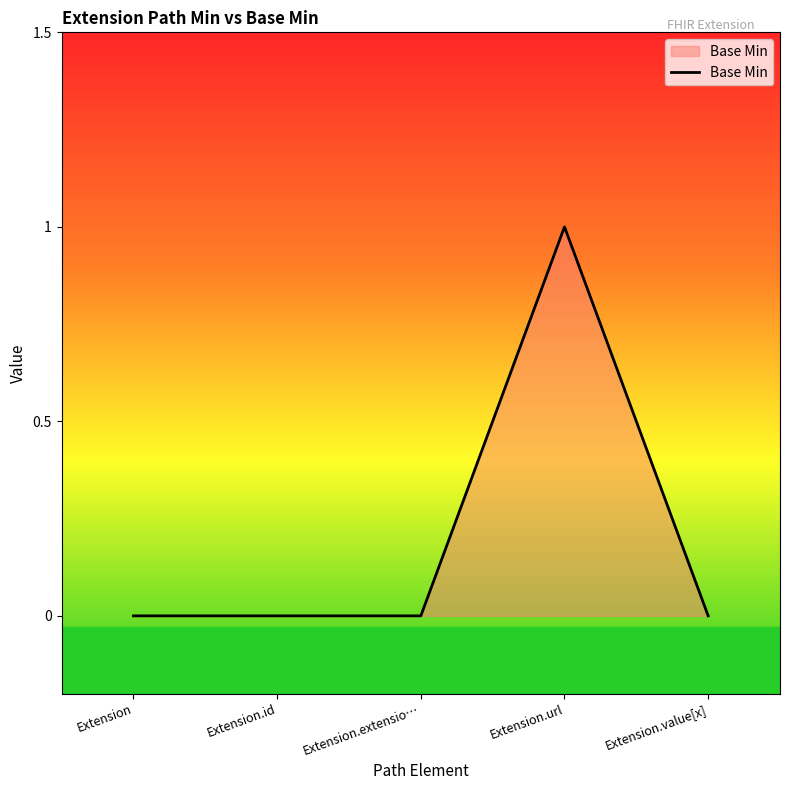

What position from the left is Extension.id?

2